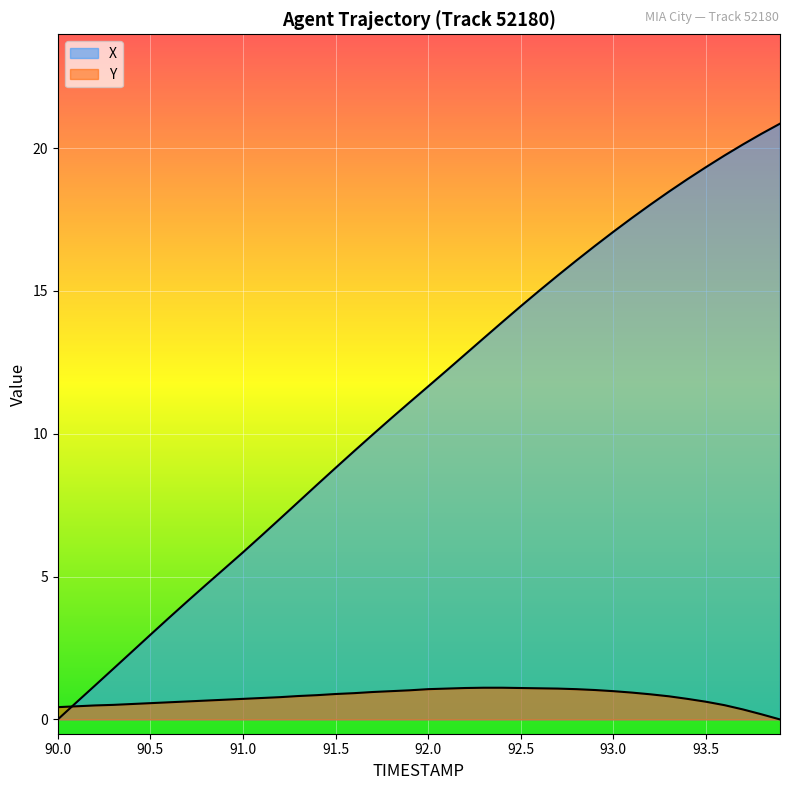

What is the average value of the Y series?

0.8